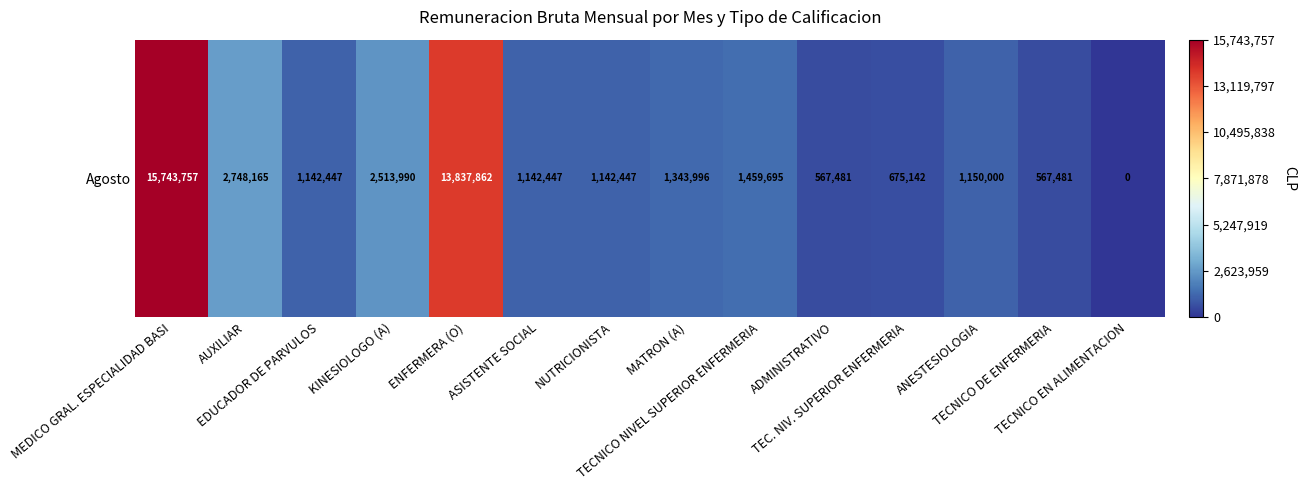

How many series are shown in this chart?

1